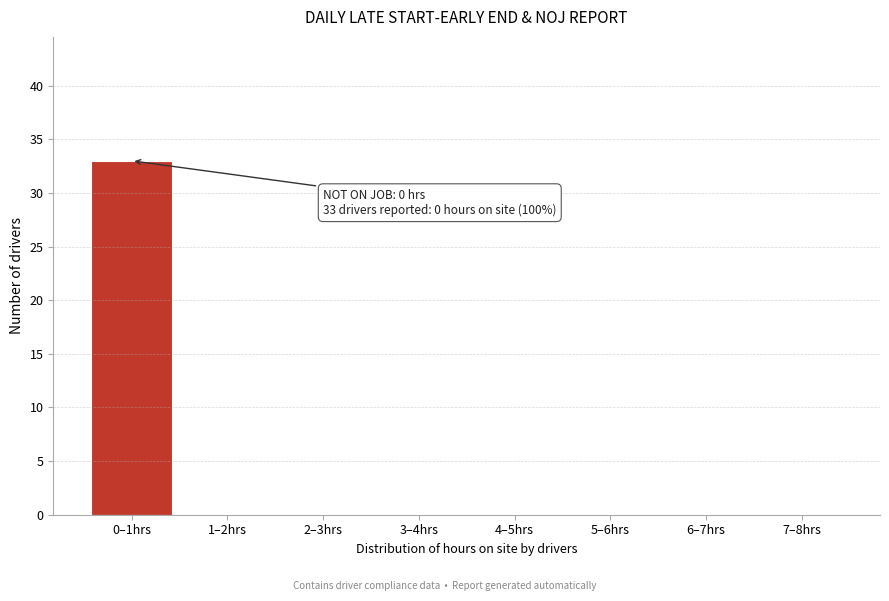

Reading right to left, extract all data points from this chart.

7–8hrs=0	6–7hrs=0	5–6hrs=0	4–5hrs=0	3–4hrs=0	2–3hrs=0	1–2hrs=0	0–1hrs=33